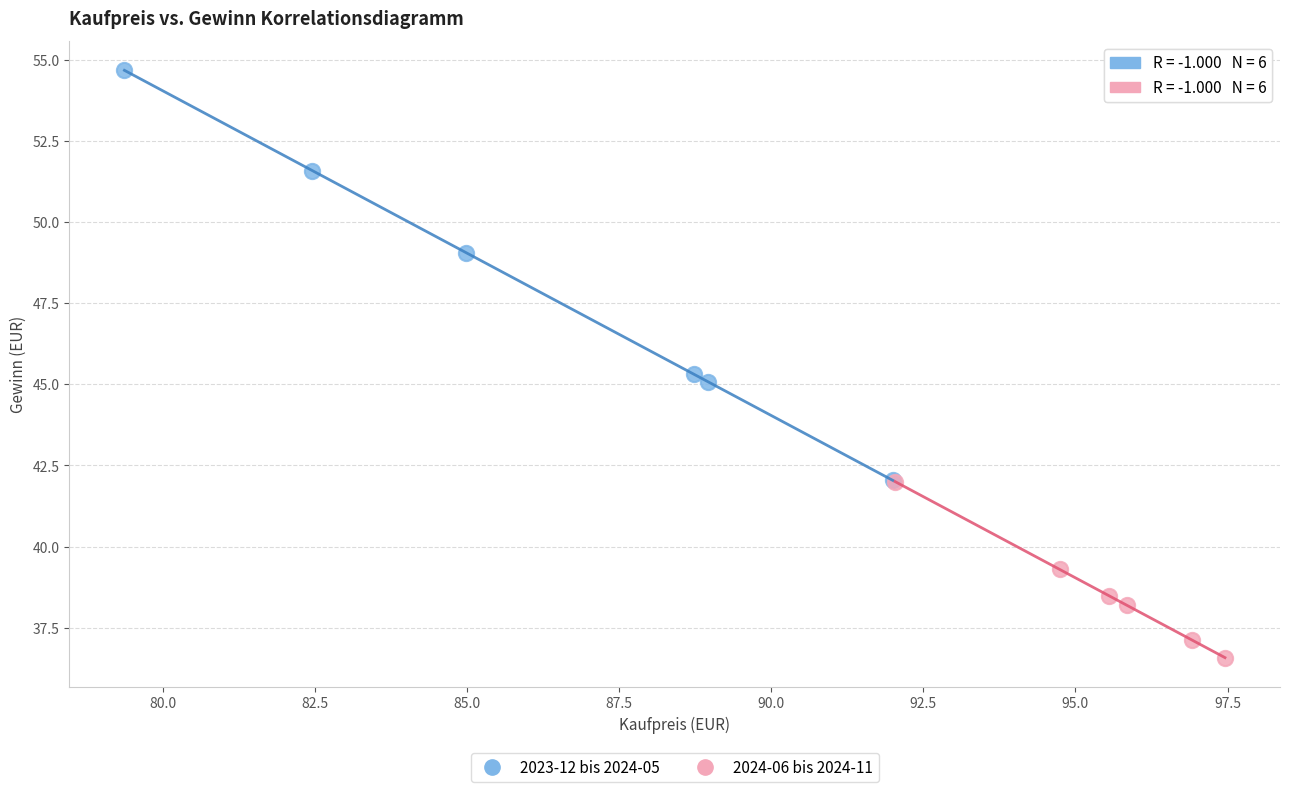

Which series has the largest Y range (max minus min)?

2023-12 bis 2024-05